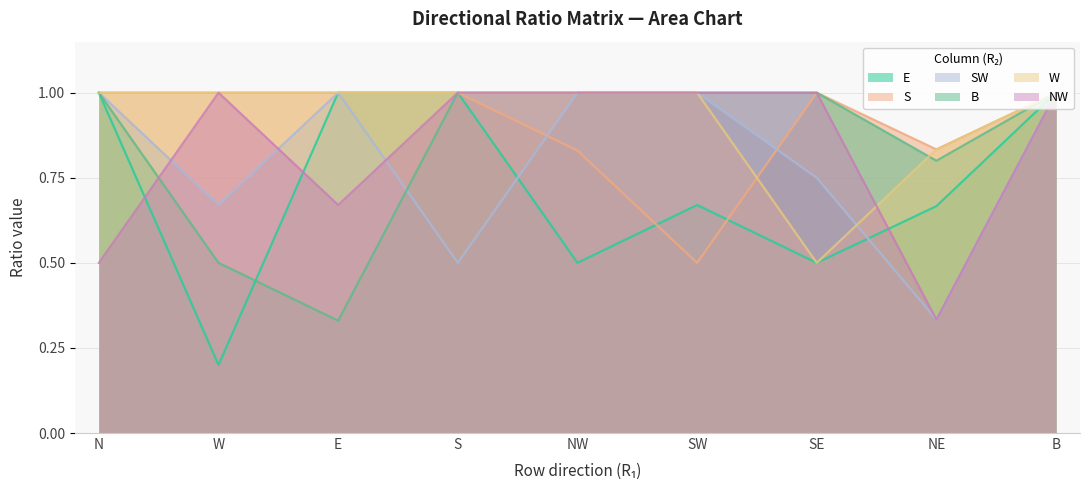

Which series has the widest spread of values?

E